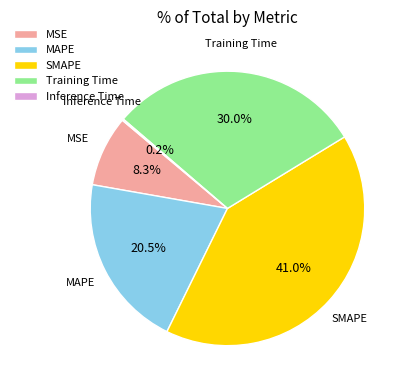

Is there any slice that represents more than half of the pie?

No